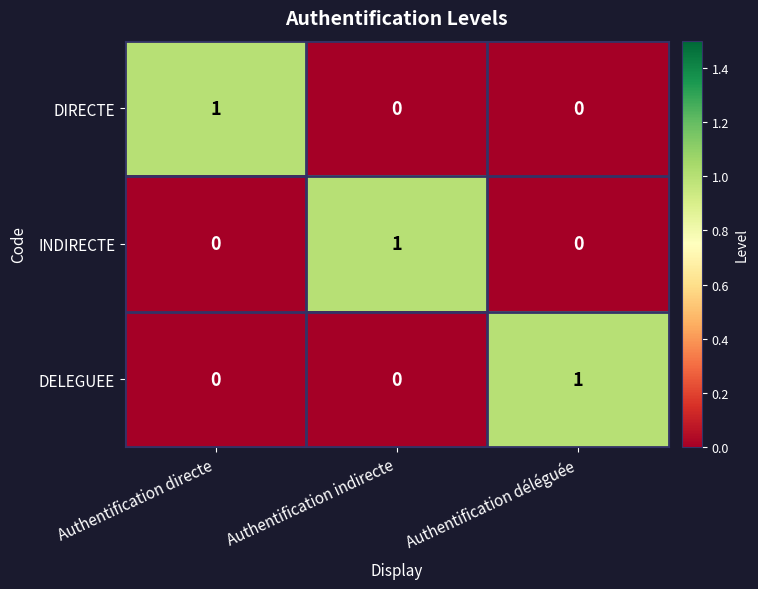

What is the maximum value shown in the chart?

1